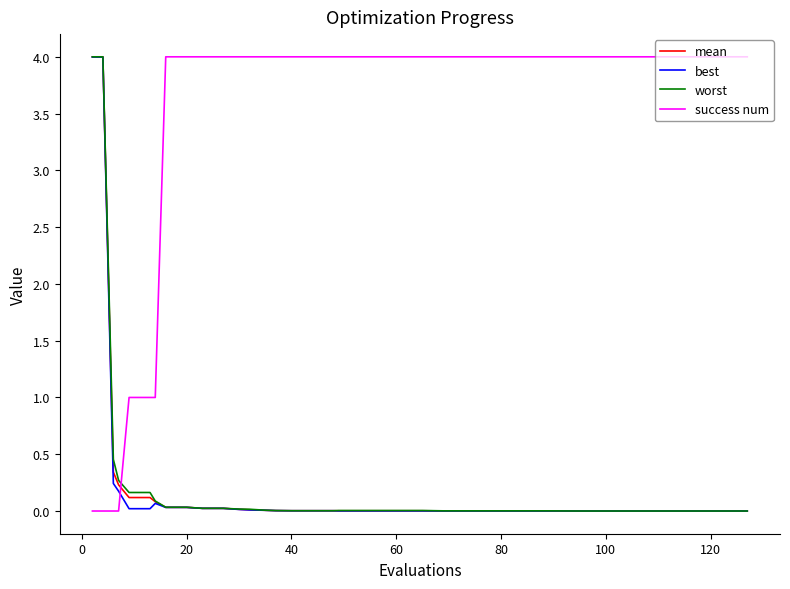

Which series has the largest total across all categories?

success num